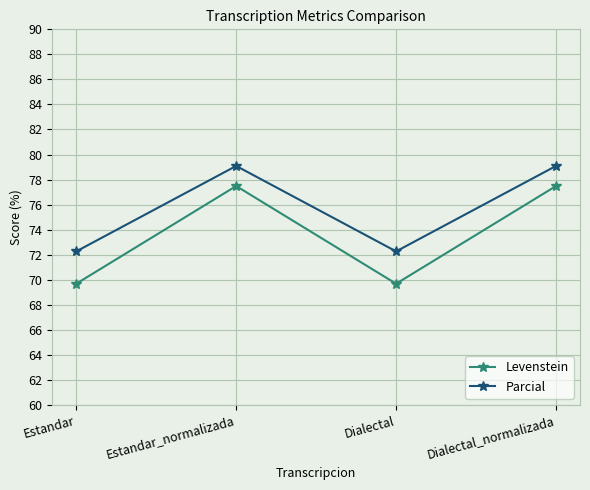

In Parcial, how many points are lower than both neighbors (excluding endpoints)?

1